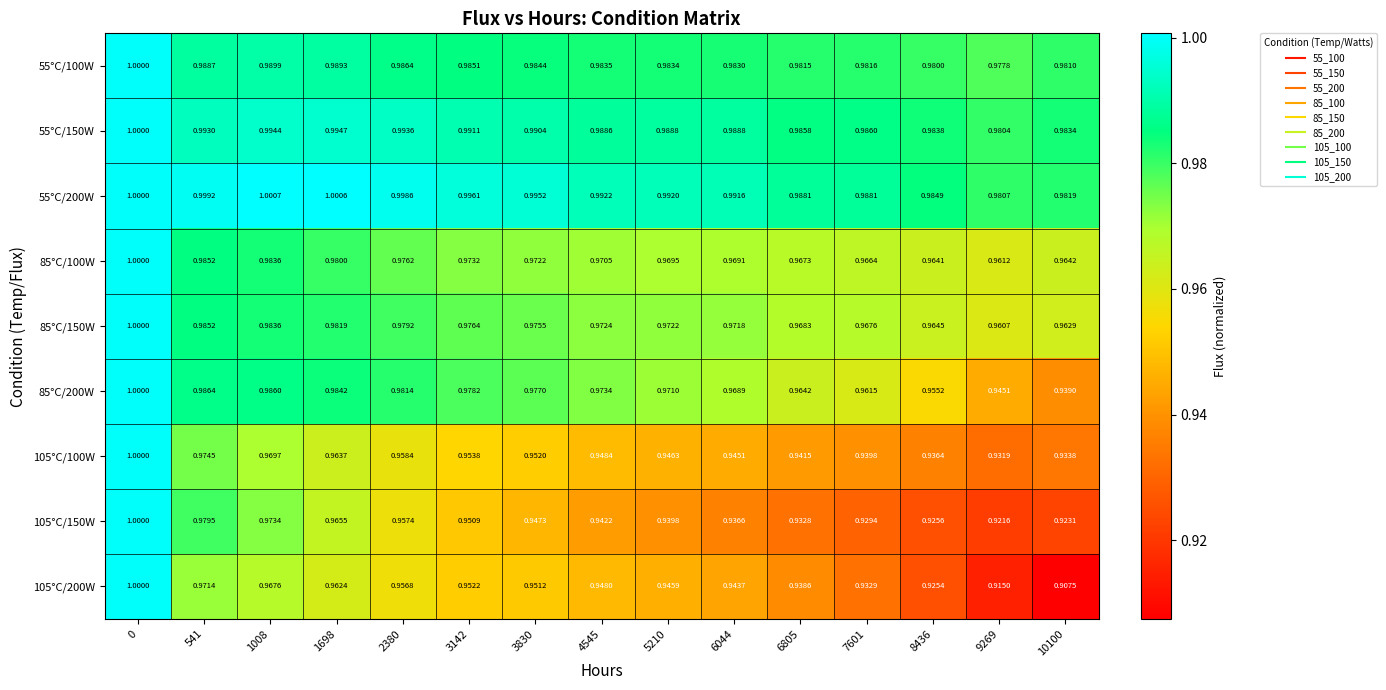

Is the value of 105°C/150W at 6044 greater than the value of 85°C/150W at 1008?

No